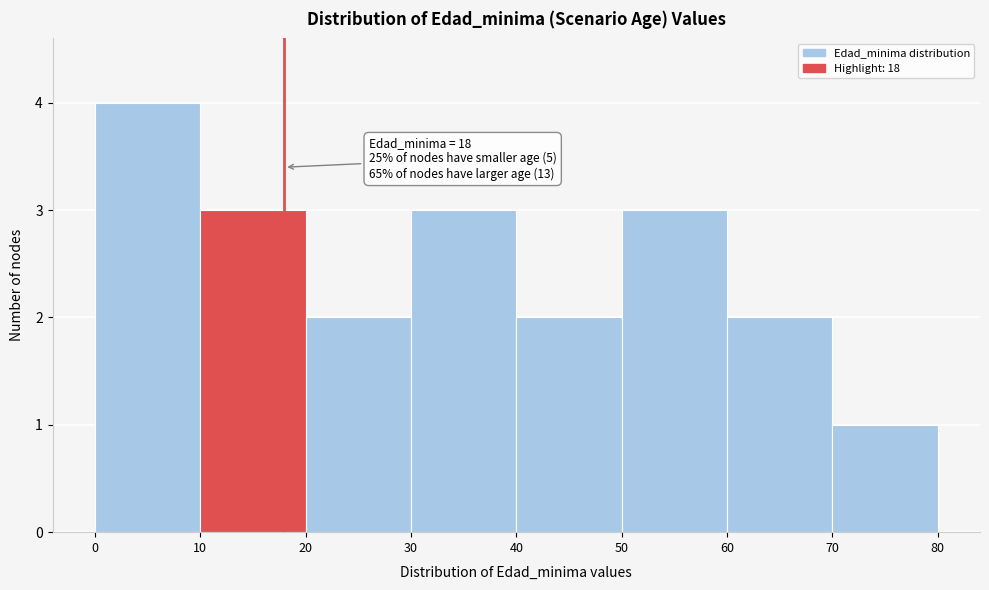

Which range on the x-axis has the tallest bar?

0 to 10